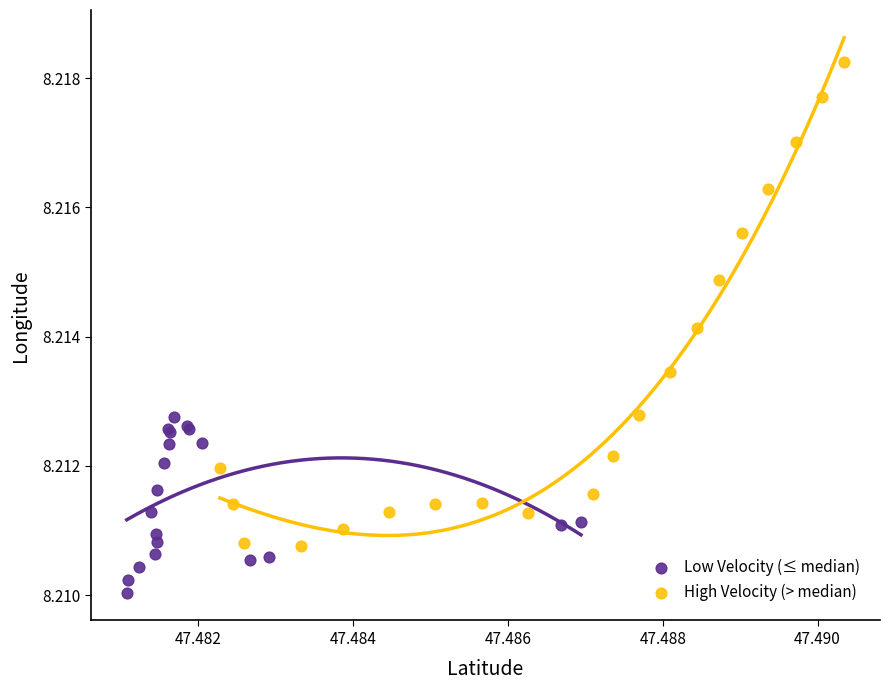

Which series has the largest Y range (max minus min)?

High Velocity (> median)